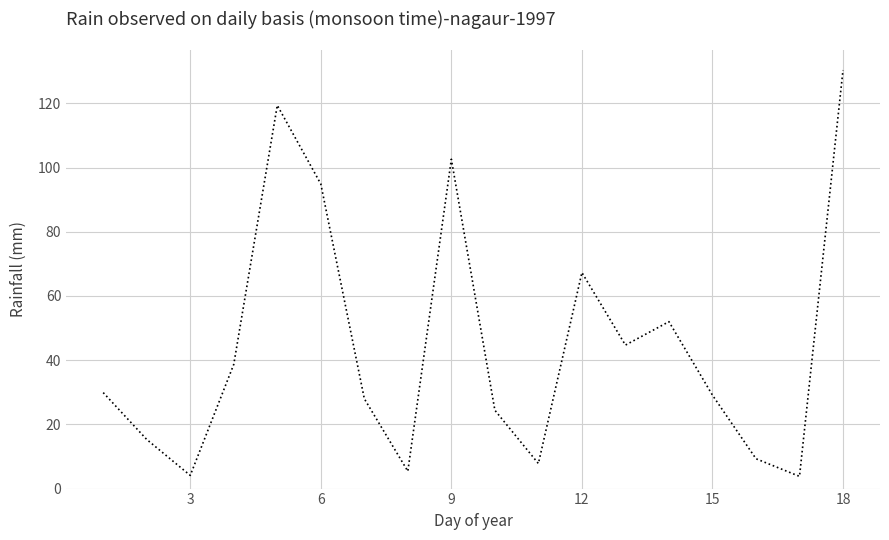

What is the greatest value displayed?

130.4